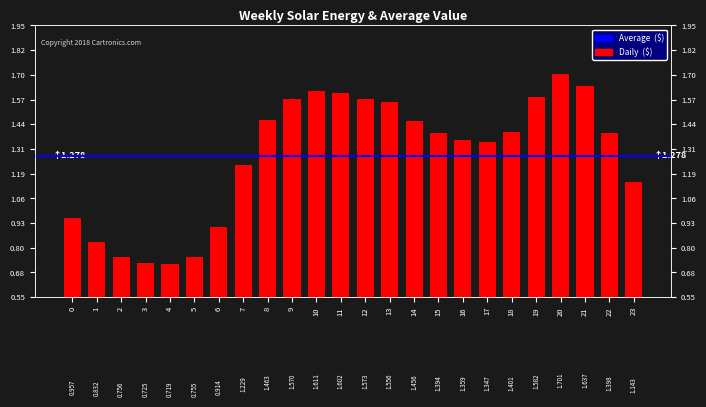

What is the average value?

1.3